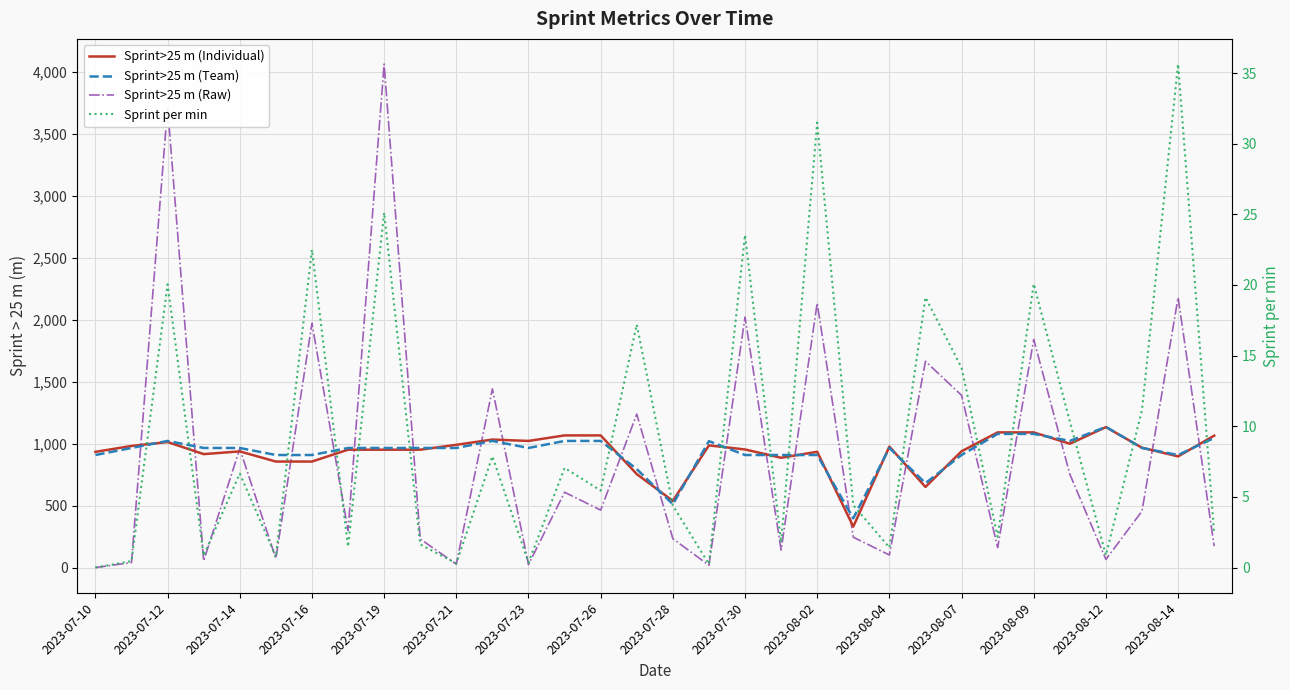

What is the total value across all series at 17?

2026.4